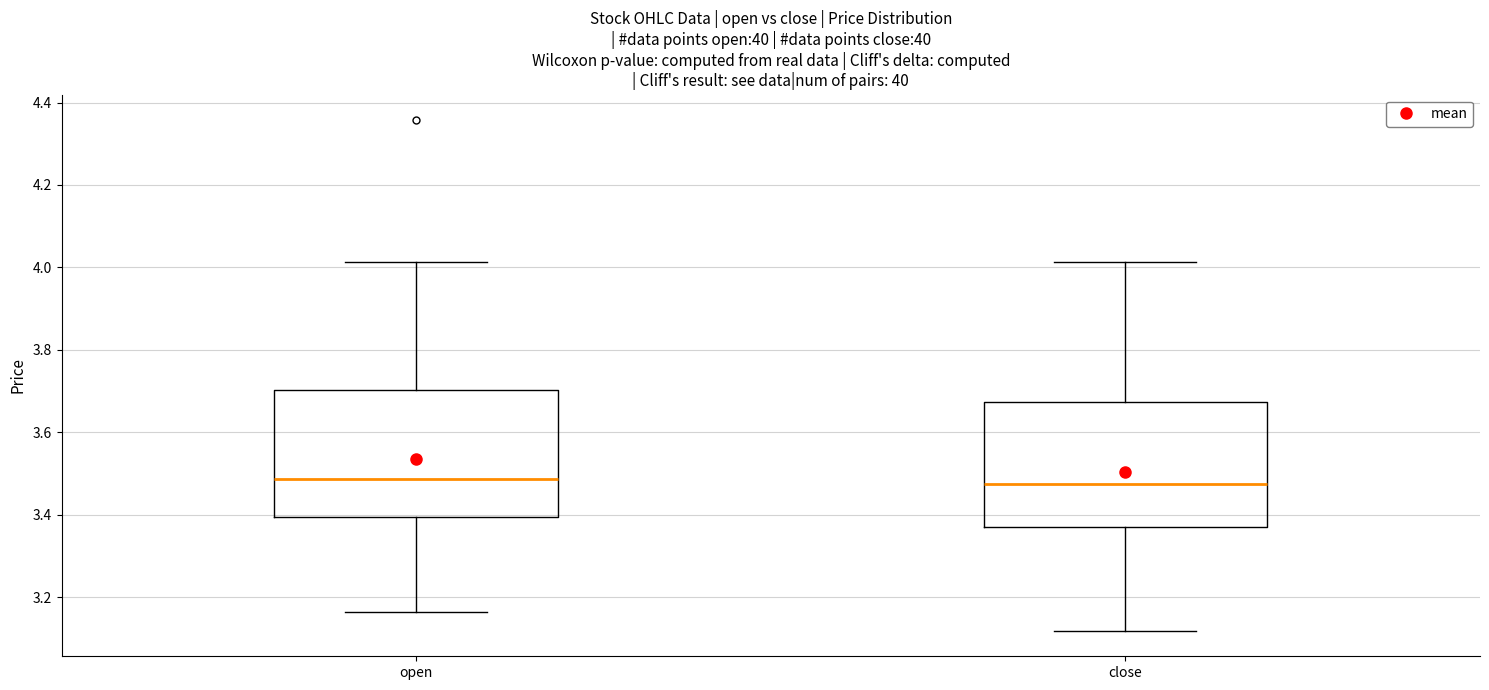

Reading left to right, transcribe this box plot: for each box, give where its median line is, the range the box spans, and where its two whiskers end, as read against the y-axis. The values are not printed on the chart, so give them approximately, as read against the axis.

open: median 3.48, box 3.40 to 3.70, whiskers 3.16 to 4.02
close: median 3.48, box 3.38 to 3.68, whiskers 3.12 to 4.02